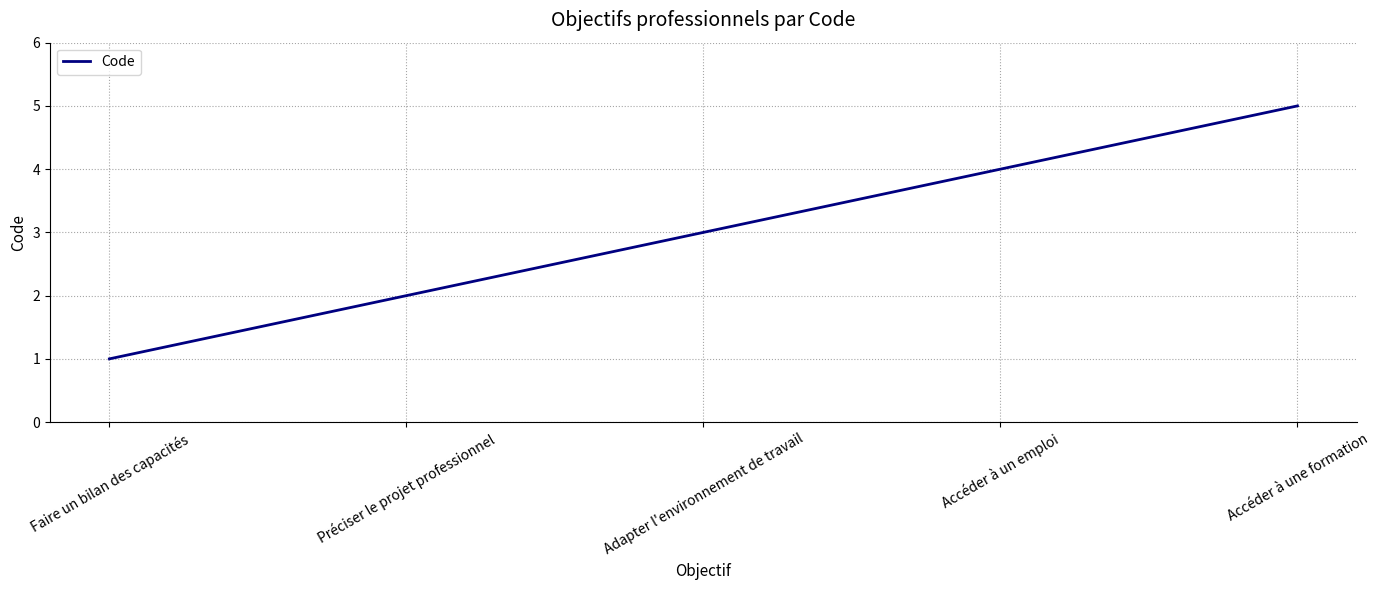

At which category does the chart reach its peak across all series?

Accéder à une formation